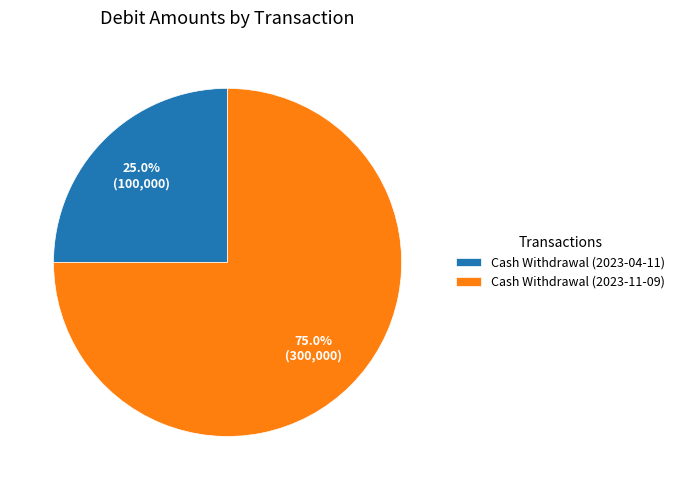

To the nearest percent, what is the difference between the Cash Withdrawal (2023-04-11) and Cash Withdrawal (2023-11-09) slice percentages?

50%